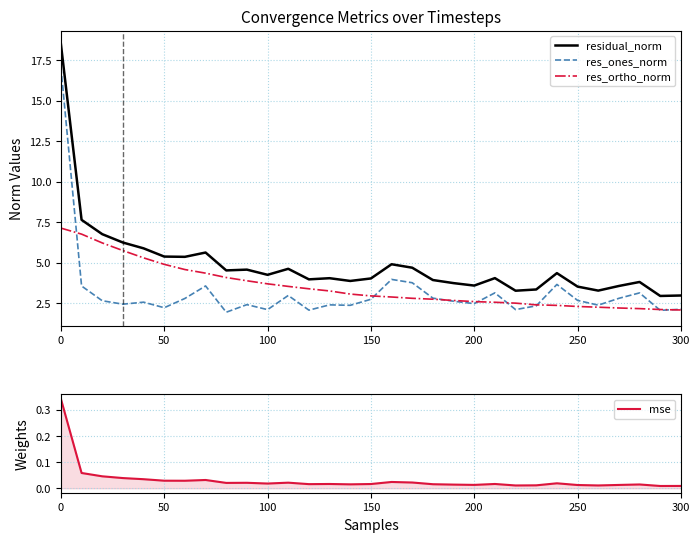

What is the maximum value for residual_norm?

18.5